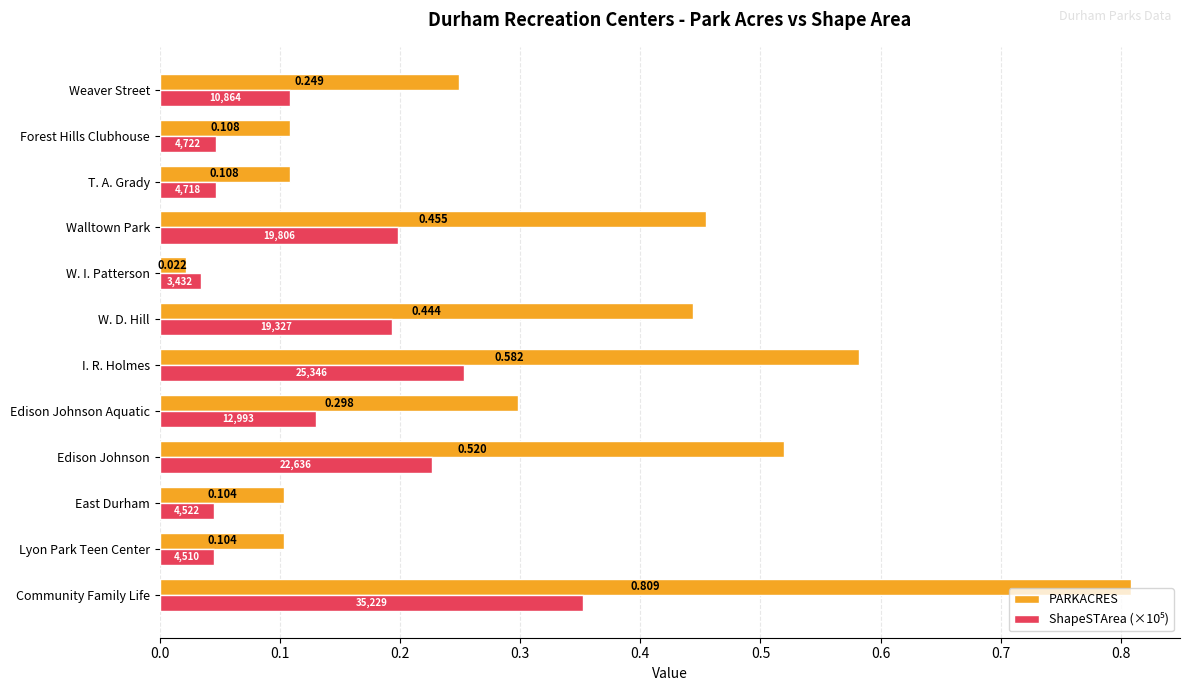

What is the sum of all PARKACRES values?

3.8